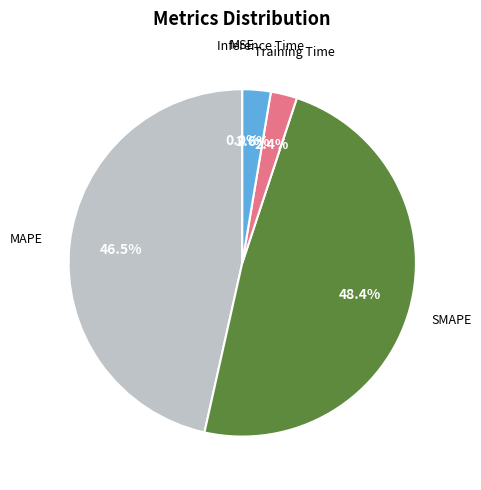

Combined, what portion of the pie is Inference Time and MAPE?

49.1%